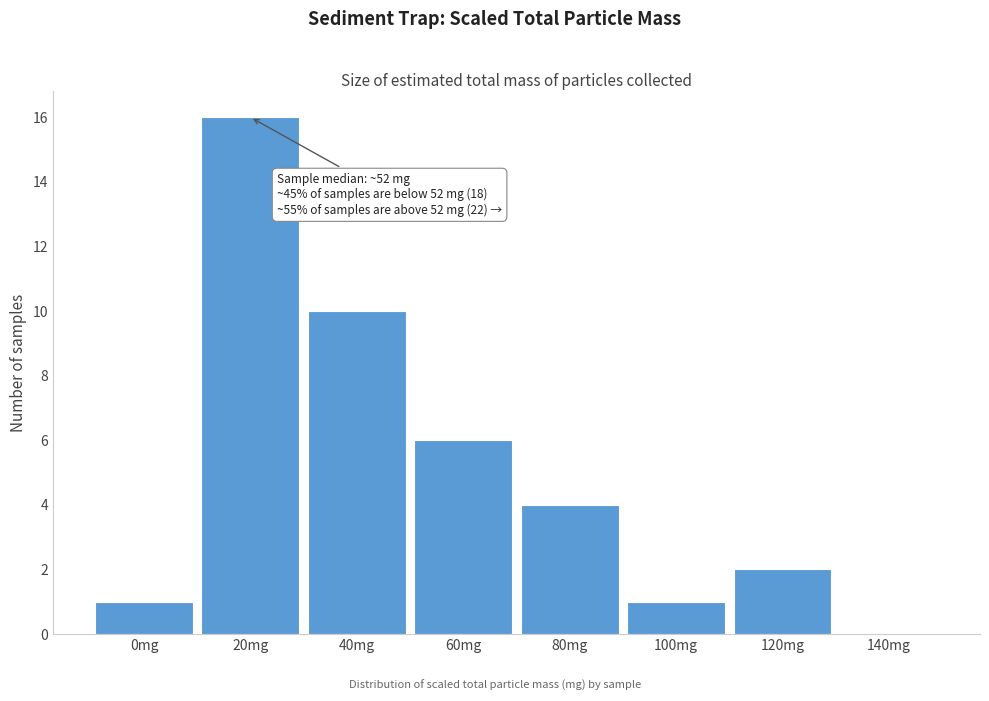

Reading left to right, extract all data points from this chart.

0mg=1	20mg=16	40mg=10	60mg=6	80mg=4	100mg=1	120mg=2	140mg=0